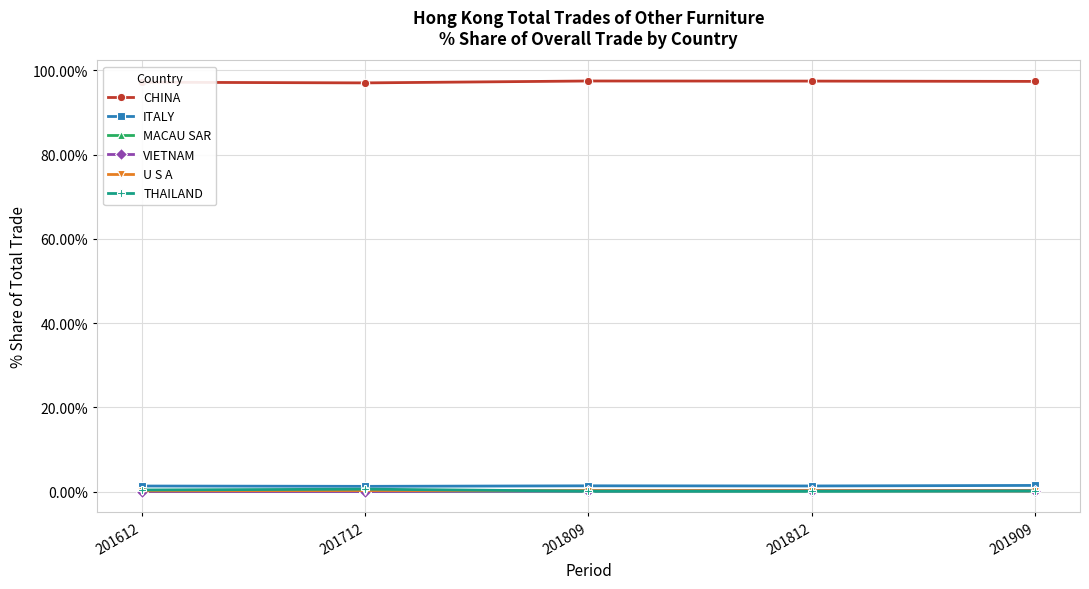

True or false: U S A has more than 0 points higher than both neighbors.

True